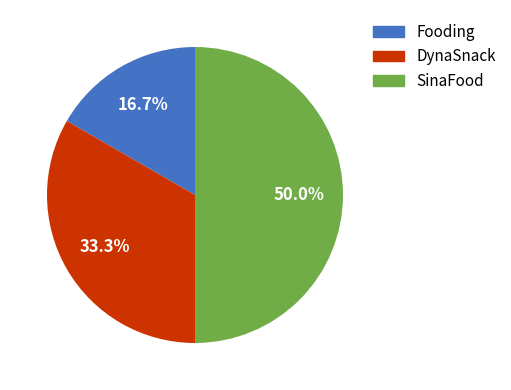

Is Fooding the majority of the pie?

No